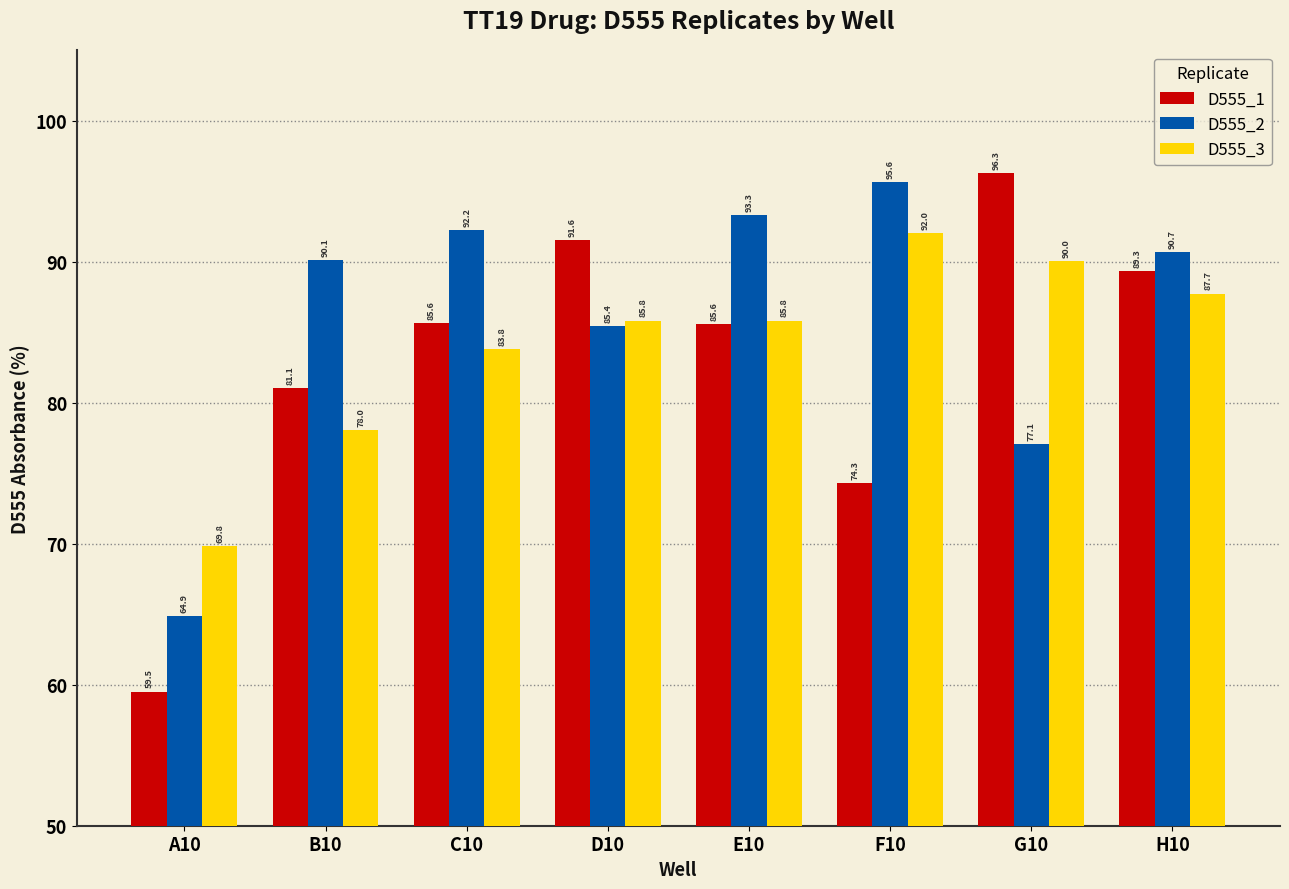

Rank the series by their maximum value, from lowest to highest.

D555_3, D555_2, D555_1